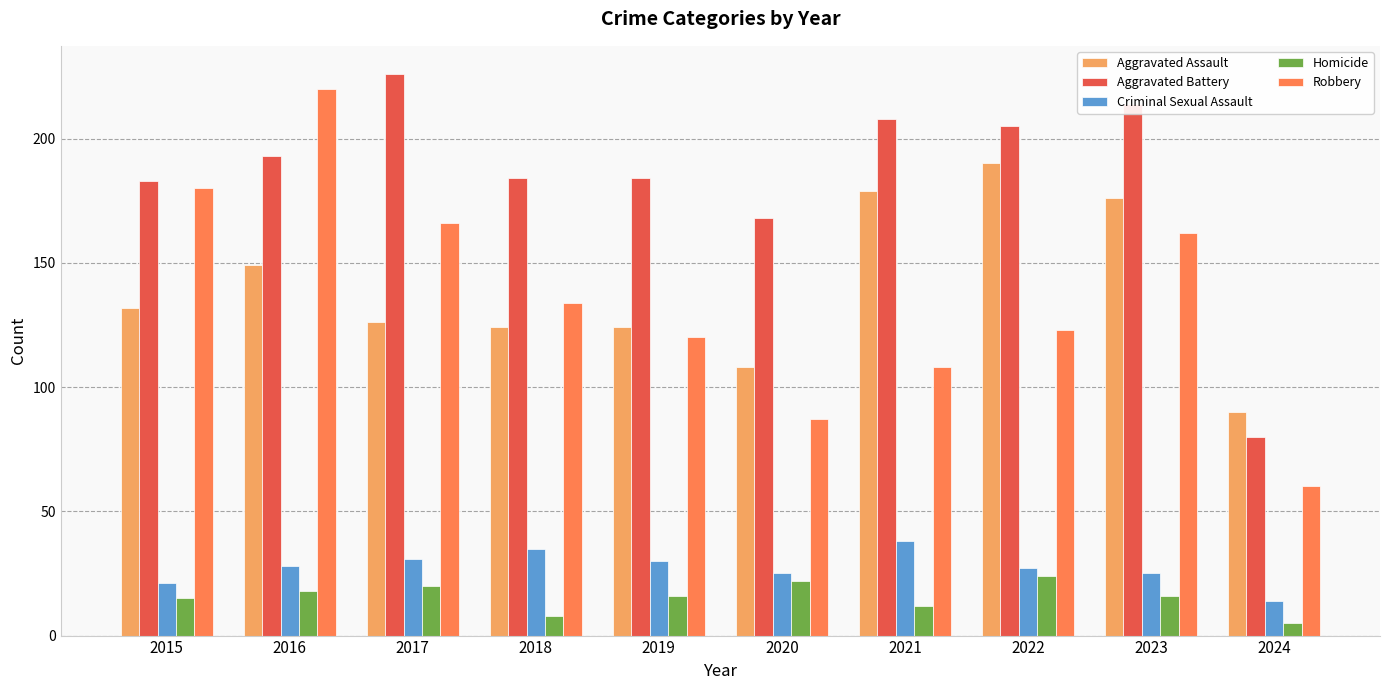

Reading left to right, list all the values displayed in this chart.

Aggravated Assault: 2015=132	2016=149	2017=126	2018=124	2019=124	2020=108	2021=179	2022=190	2023=176	2024=90
Aggravated Battery: 2015=183	2016=193	2017=226	2018=184	2019=184	2020=168	2021=208	2022=205	2023=214	2024=80
Criminal Sexual Assault: 2015=21	2016=28	2017=31	2018=35	2019=30	2020=25	2021=38	2022=27	2023=25	2024=14
Homicide: 2015=15	2016=18	2017=20	2018=8	2019=16	2020=22	2021=12	2022=24	2023=16	2024=5
Robbery: 2015=180	2016=220	2017=166	2018=134	2019=120	2020=87	2021=108	2022=123	2023=162	2024=60